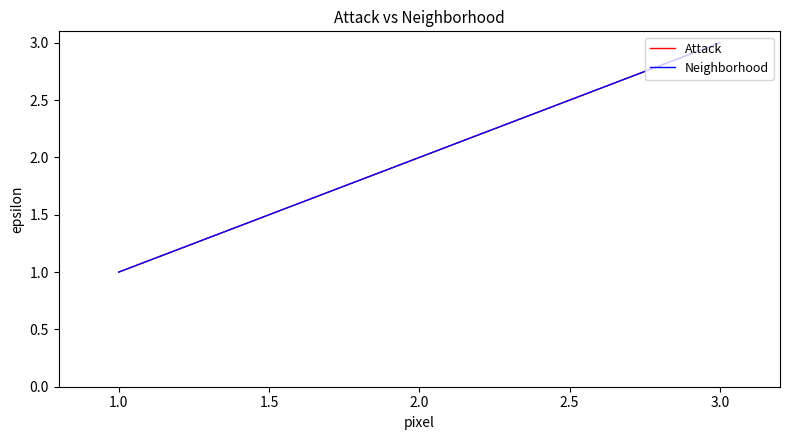

What is the value of the Neighborhood point at the 3rd from the left?

3